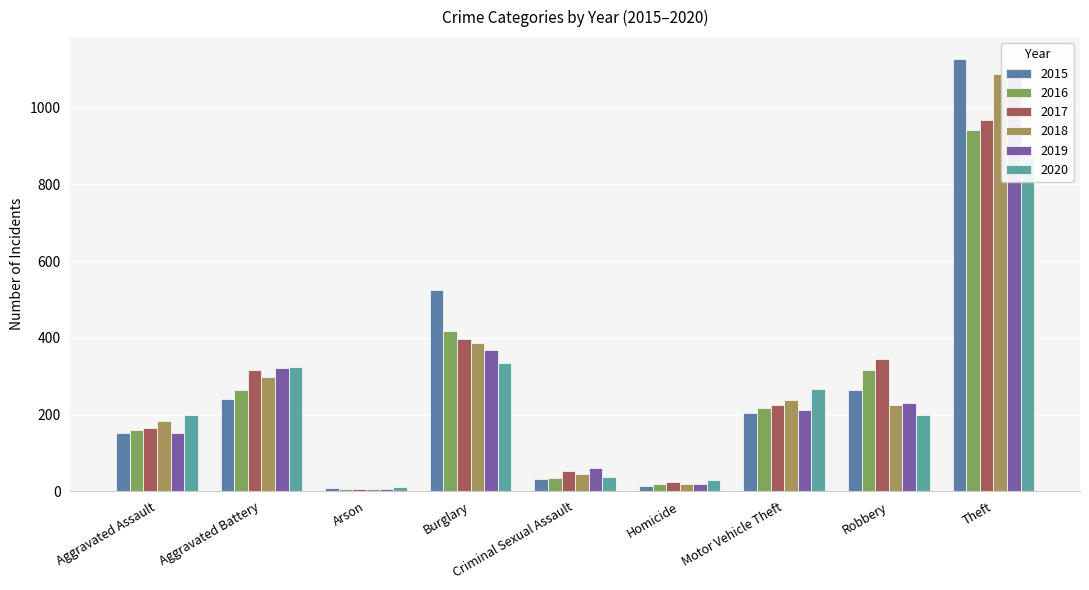

Which category has the highest value across all series?

Theft